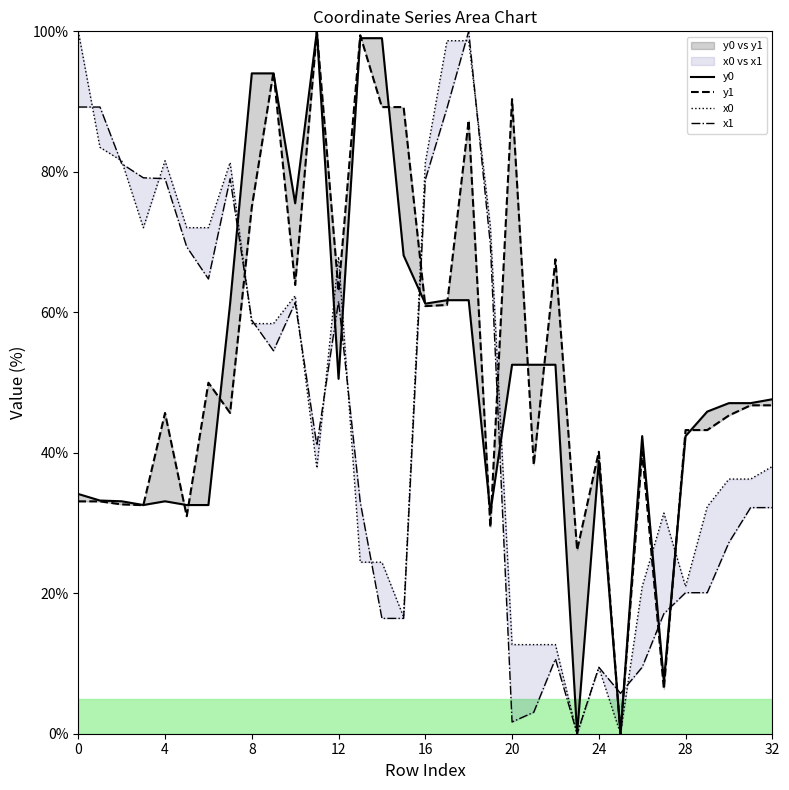

At which category does y1 reach its first local peak?

4